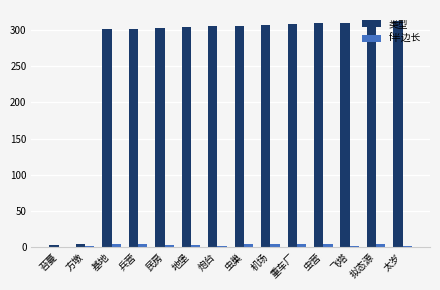

Is it true that 类型 equals 499.3 at 炮台?

False